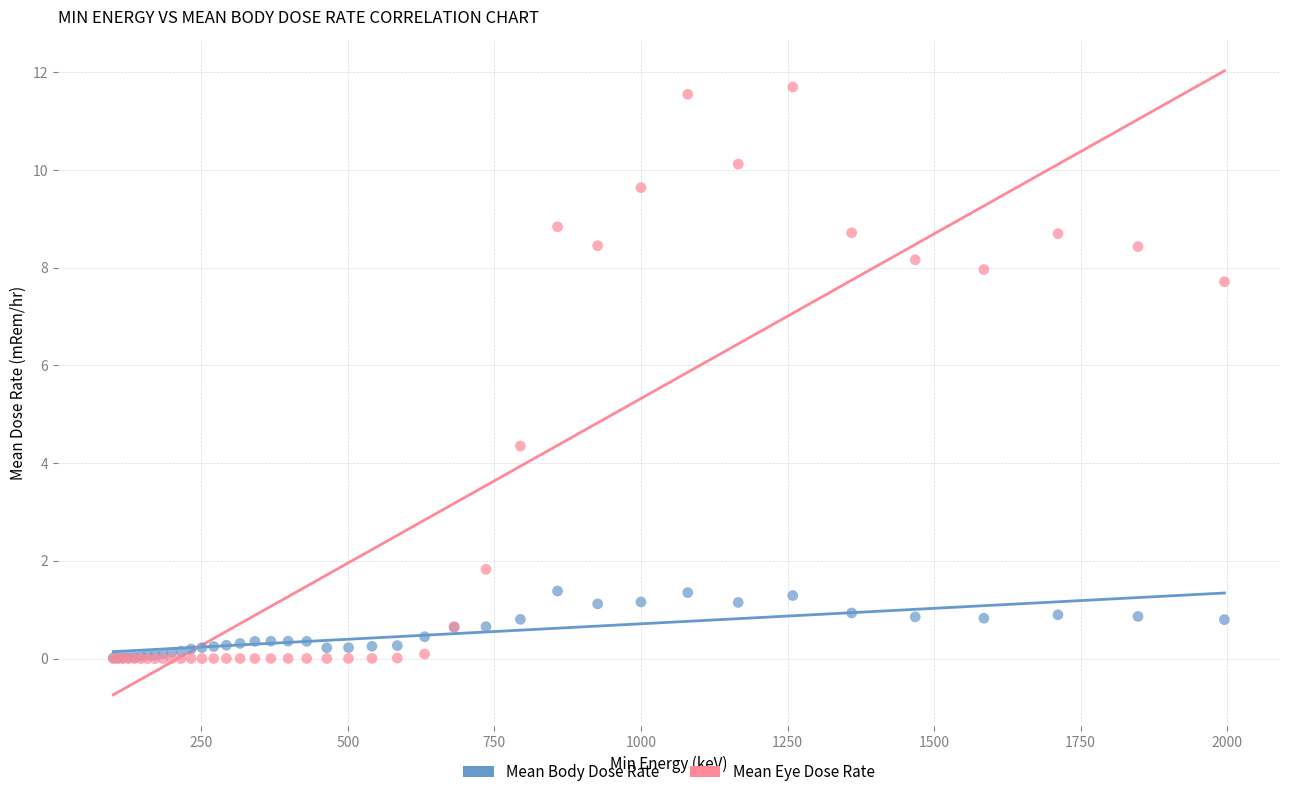

Across all series, what Y value is closest to 5?

4.4